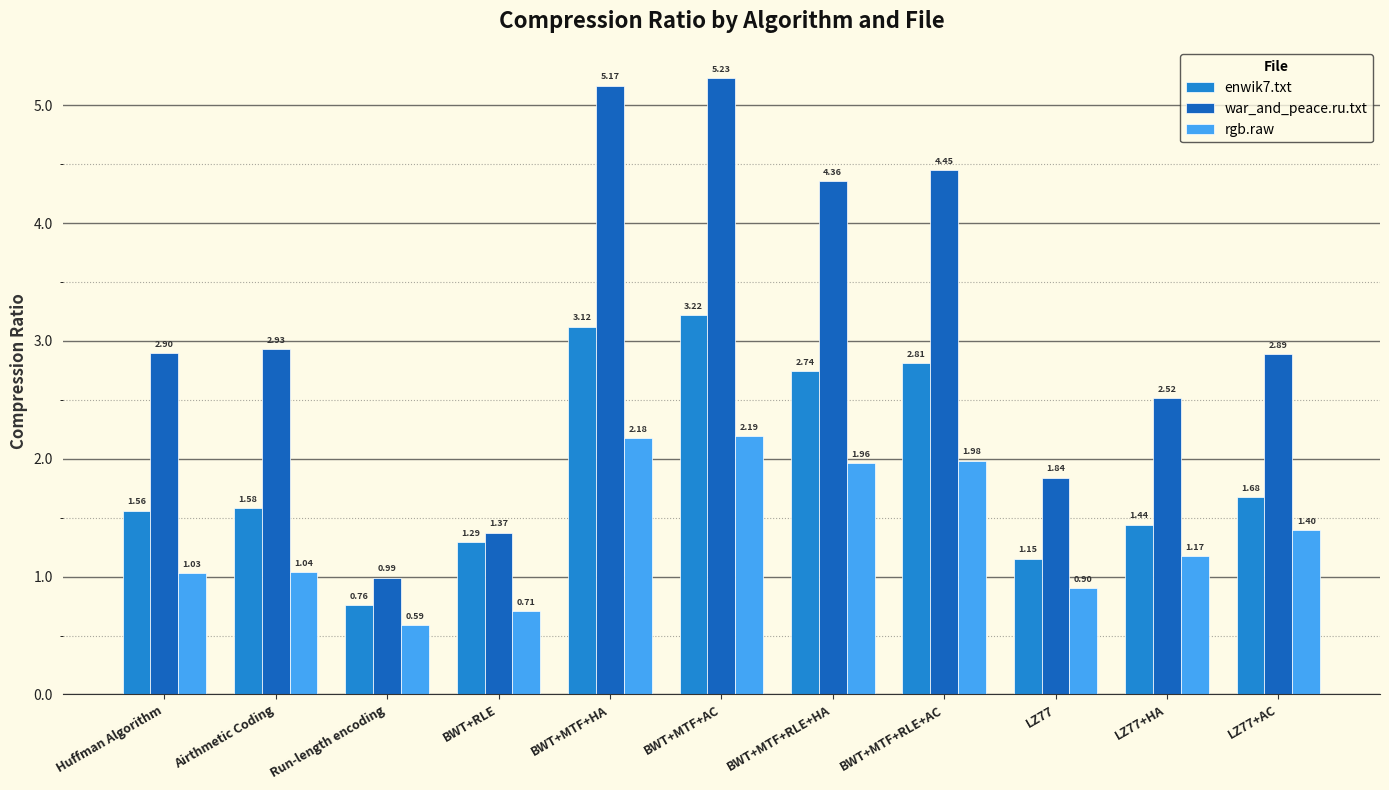

Count the number of data series in this chart.

3